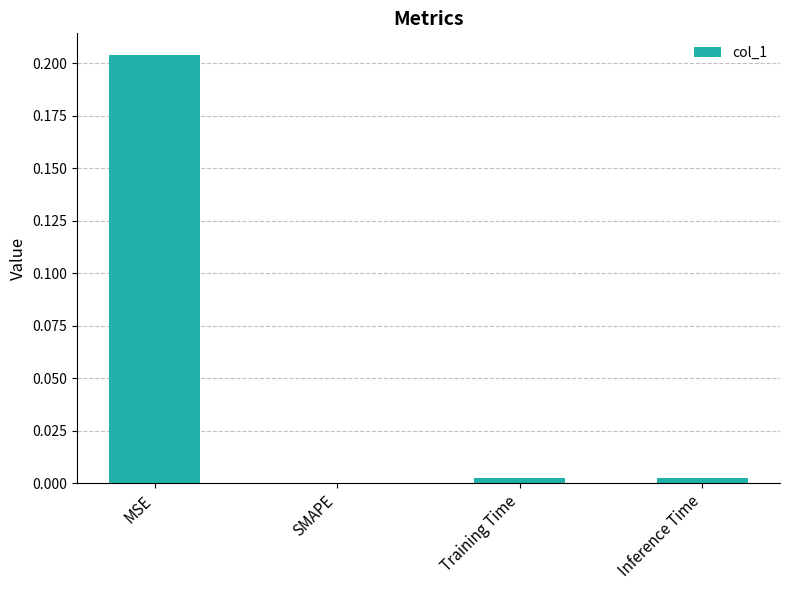

Is it true that the value at MSE is 0.3?

False